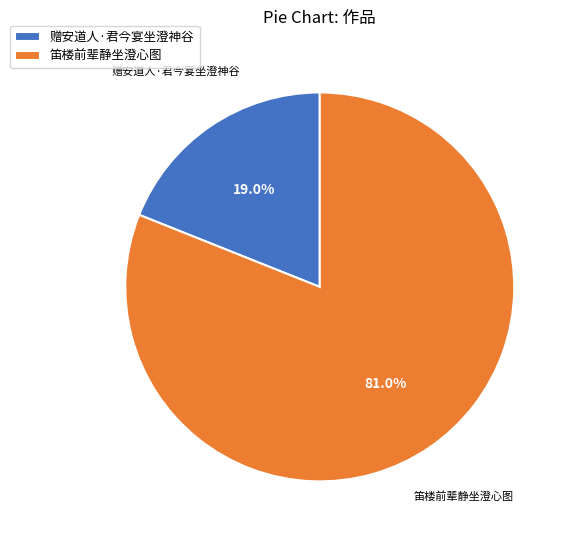

Count the number of slices in the pie.

2